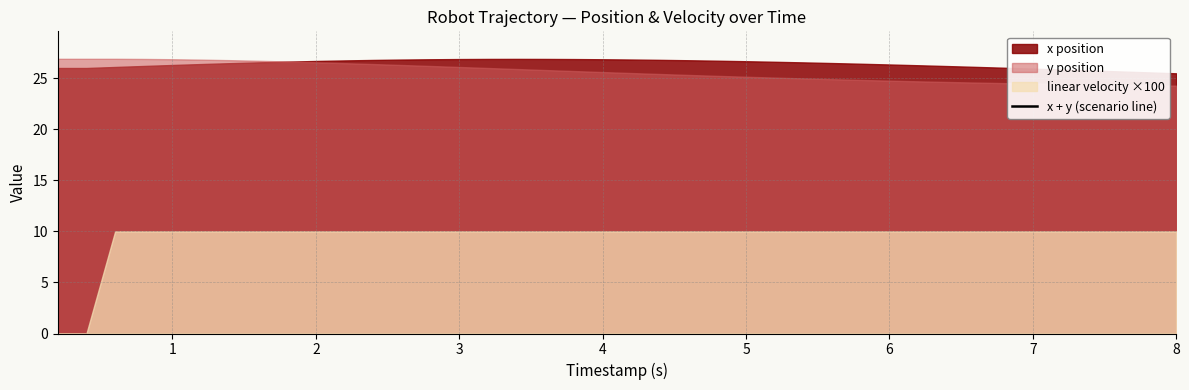

How many lines are shown in the chart?

1